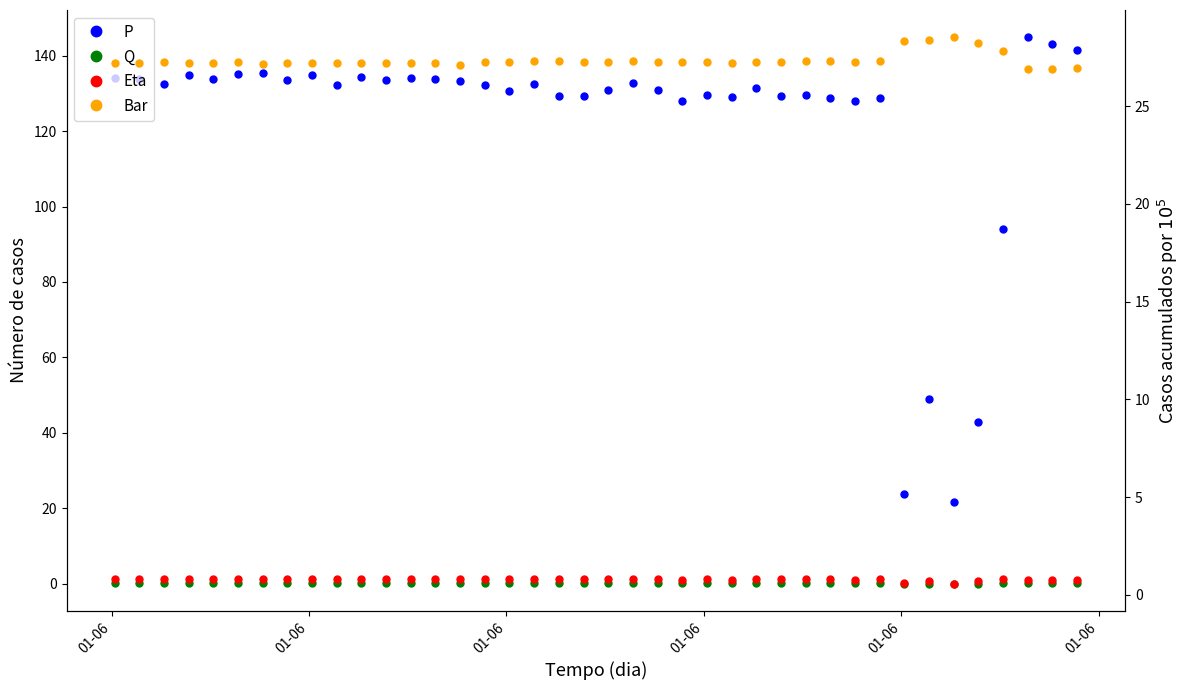

Count the number of categories in the chart.

40